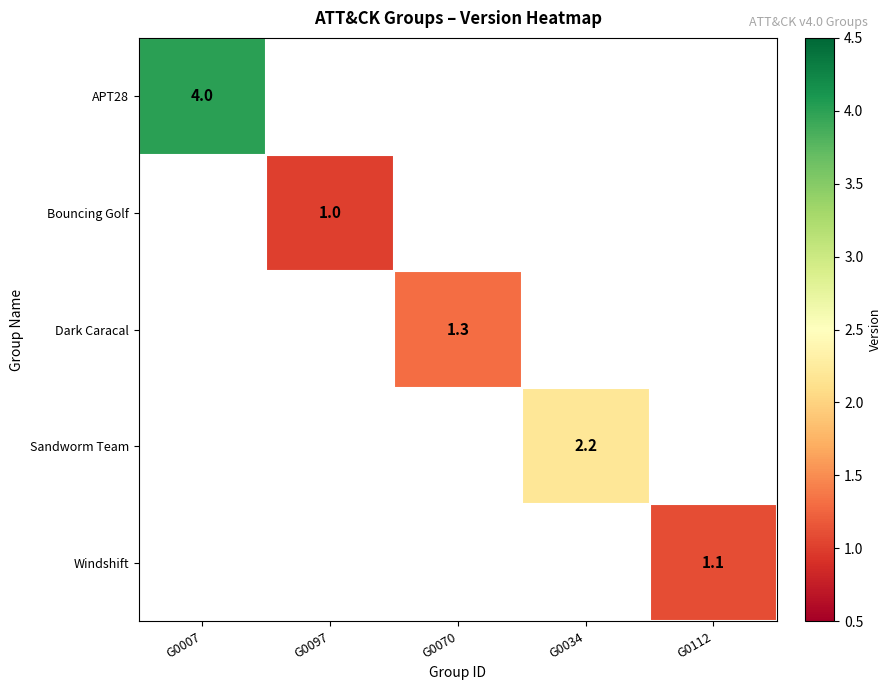

The value of Windshift at G0112 is 1.7. True or false?

False